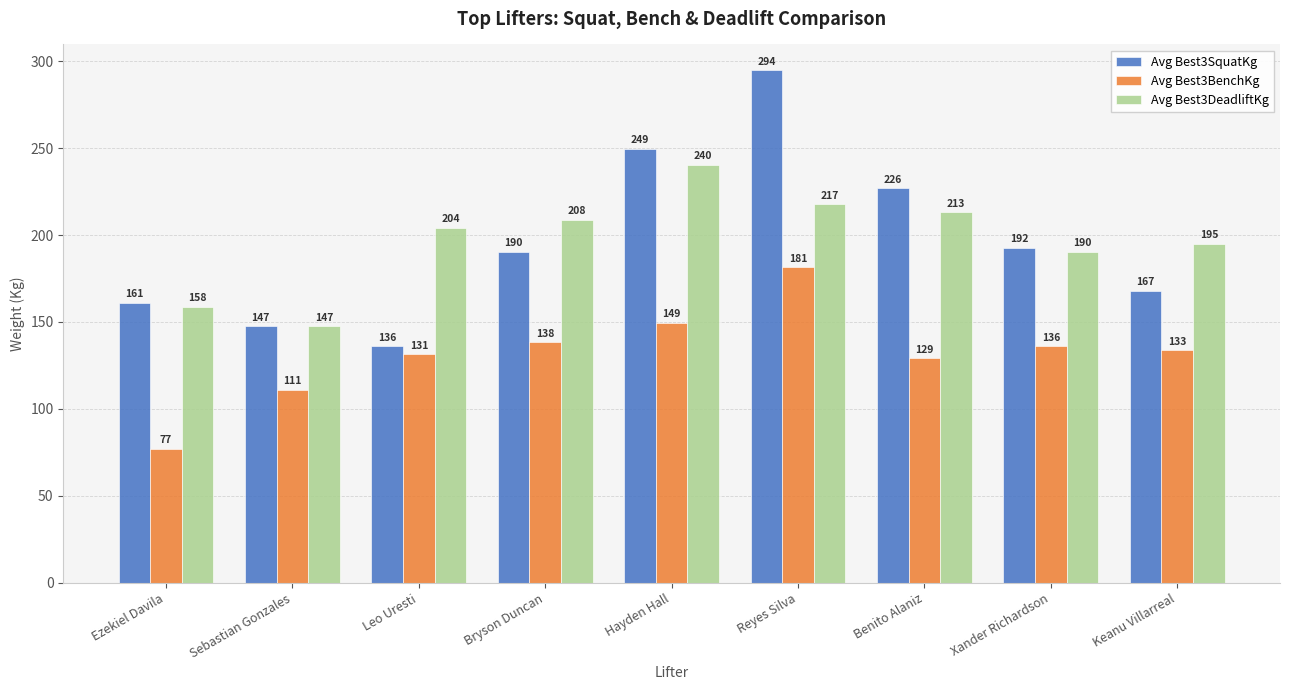

What is the spread (max minus min) of values at Benito Alaniz?

97.5